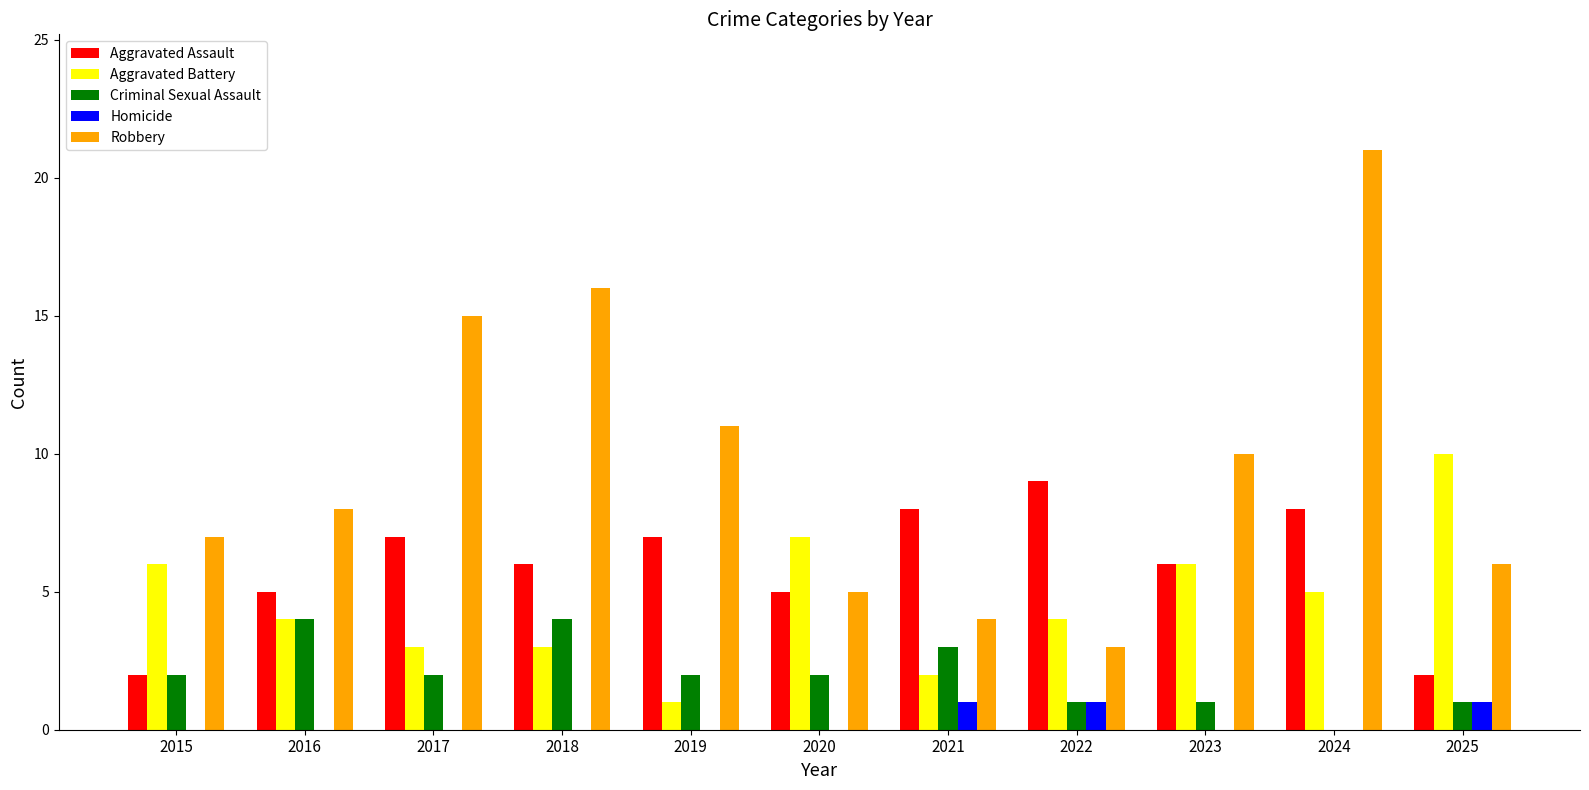

What are all the series names shown in the legend?

Aggravated Assault, Aggravated Battery, Criminal Sexual Assault, Homicide, Robbery